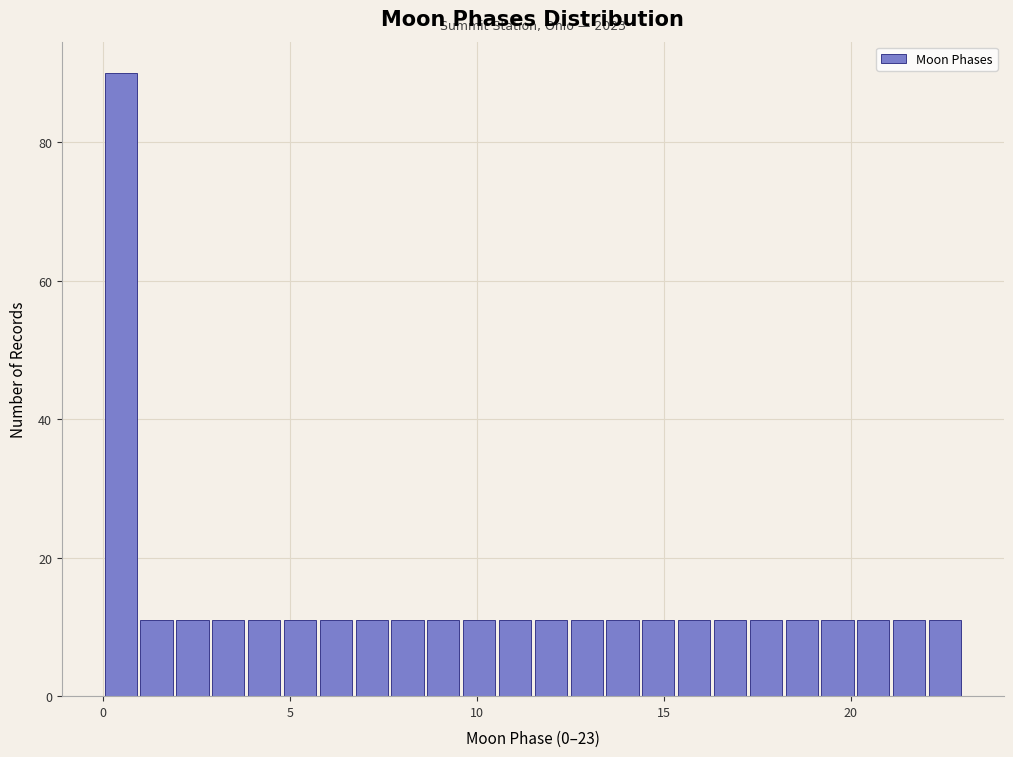

Read against the x-axis, roughly where is the centre of the tallest bar?

0.5